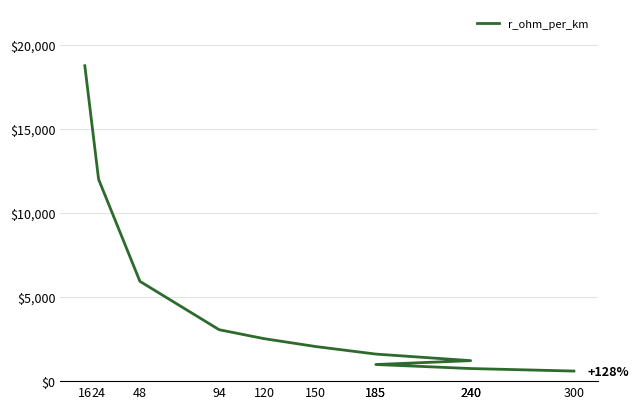

At which label is the value closest to 9684?

24